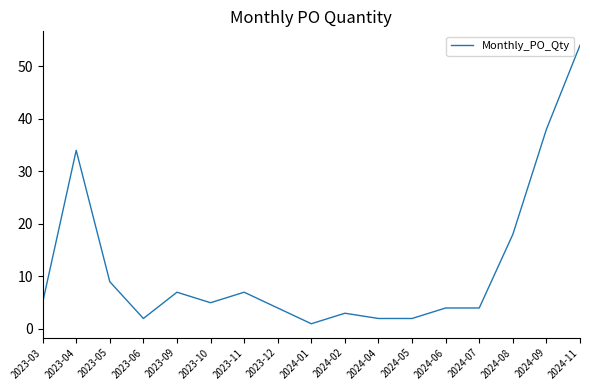

Where is the data nearest to the value 27?

2023-04